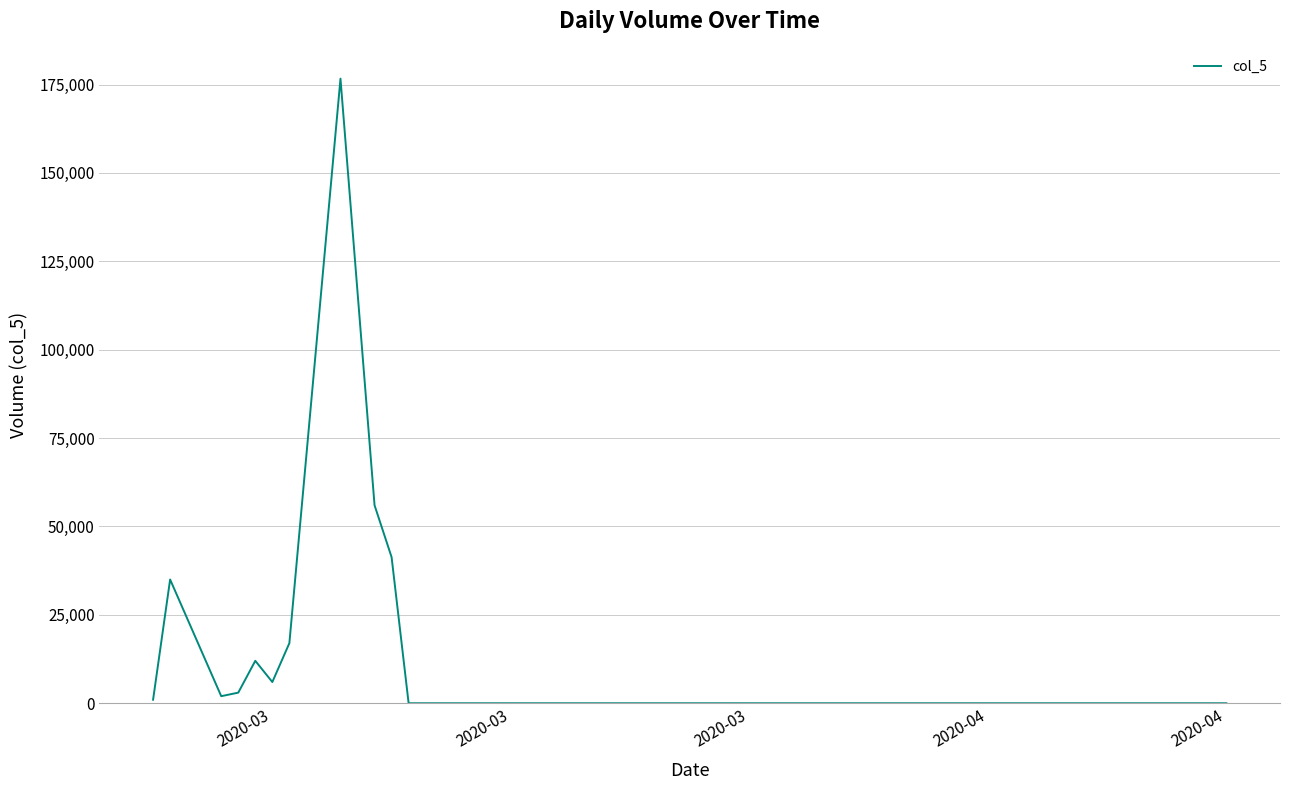

How many lines are shown in the chart?

1